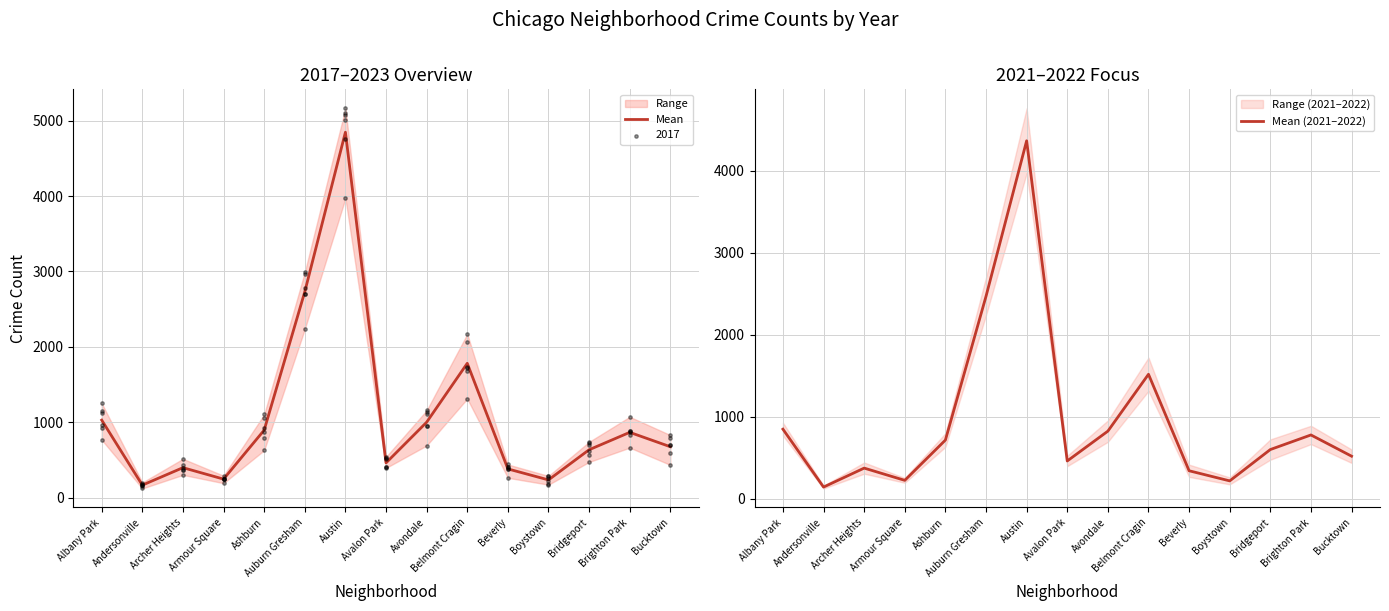

Which series has the largest total across all categories?

Mean